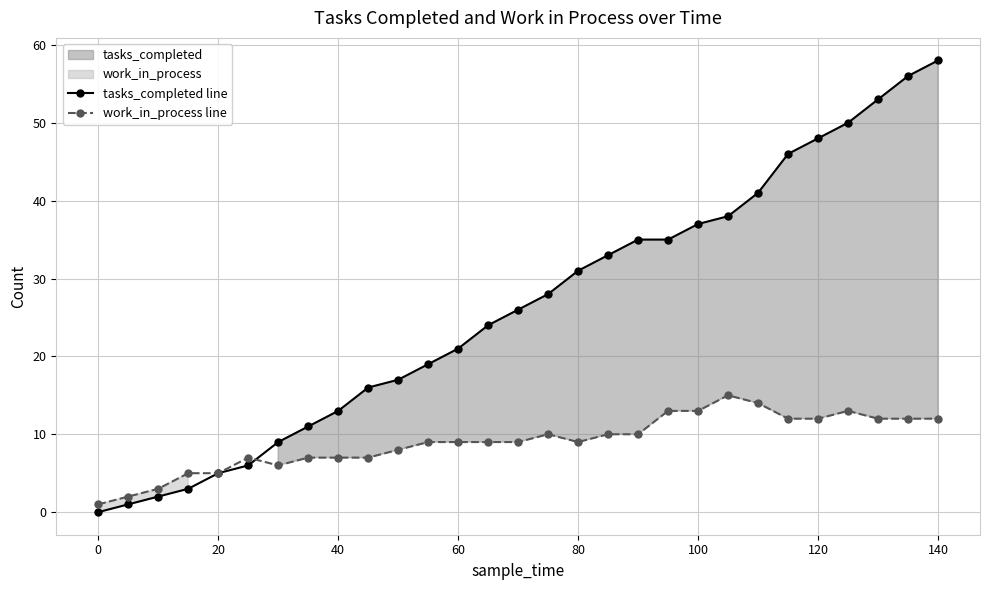

The tasks_completed line series shows 58 at 140. True or false?

True